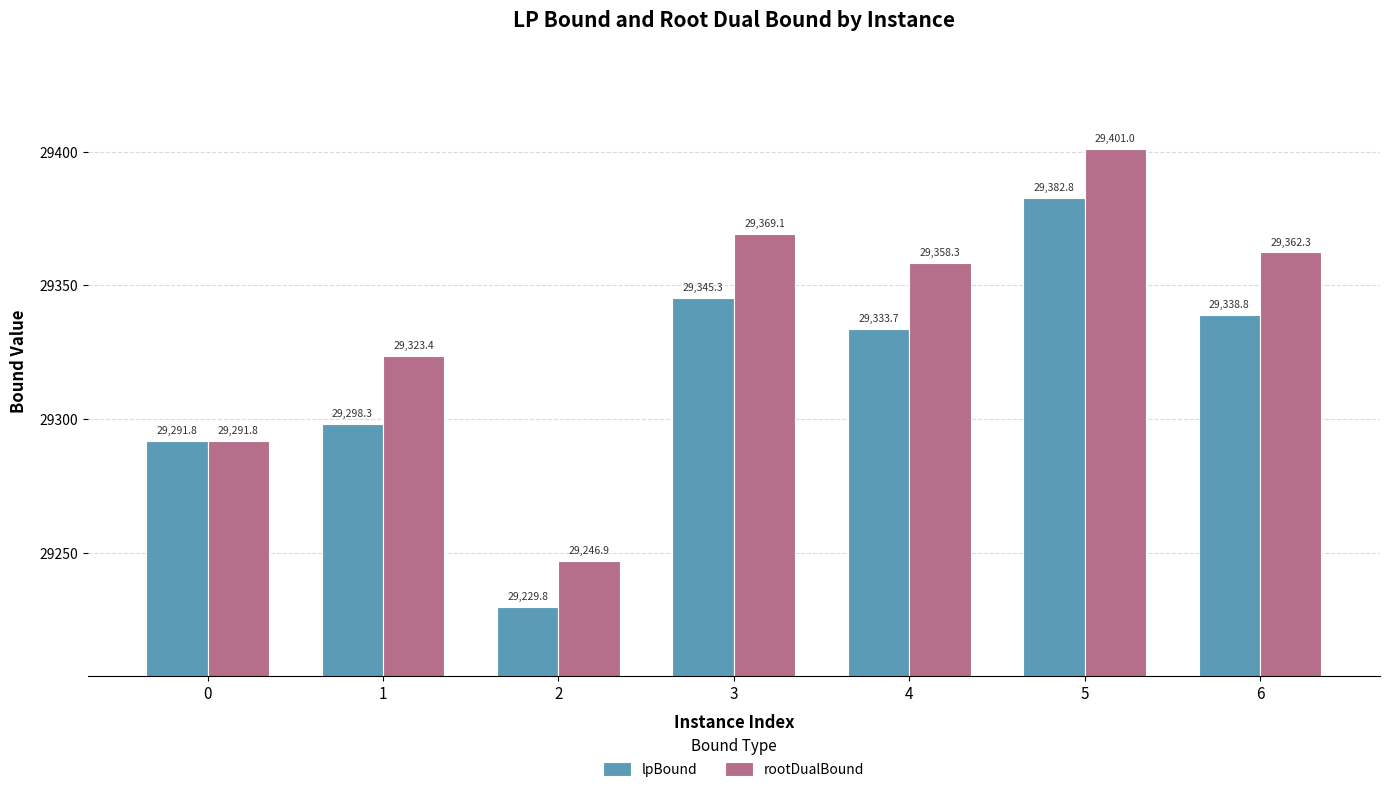

At which label does lpBound first exceed 29333?

3